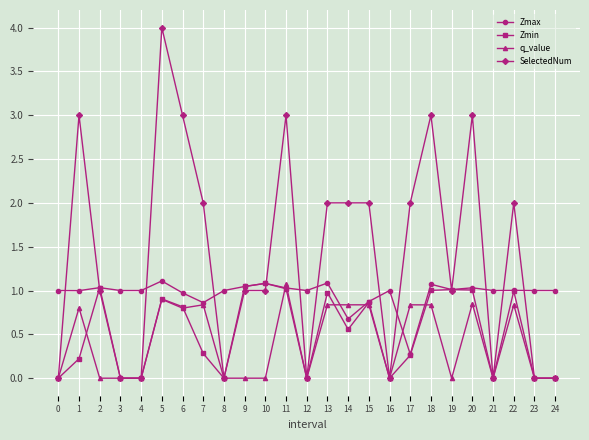

What is the value of the SelectedNum point at the 15th from the left?

2.0